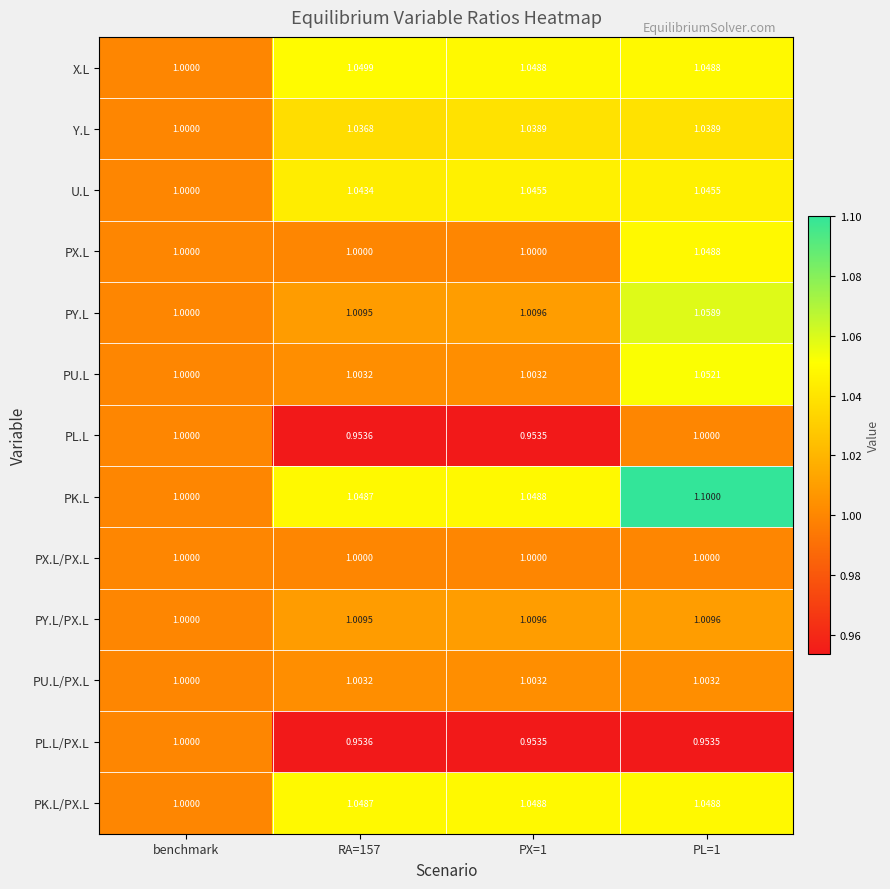

Where is PU.L nearest to the value 1?

benchmark